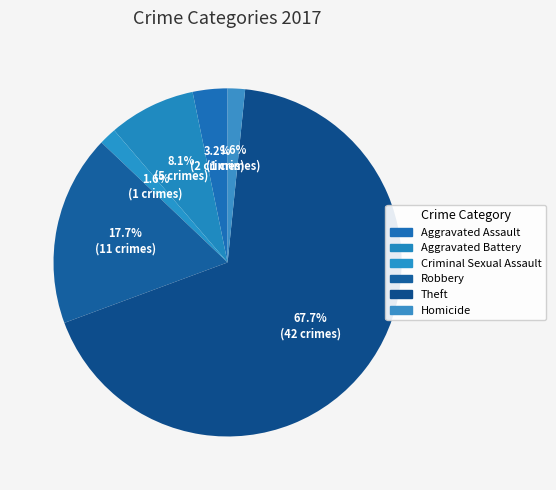

To the nearest percent, what is the combined percentage of Criminal Sexual Assault and Aggravated Battery?

10%